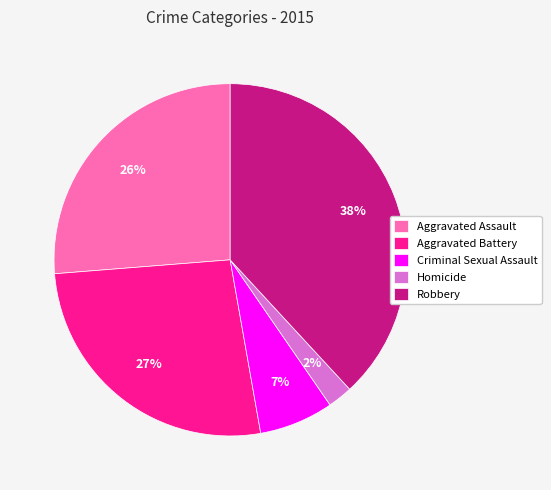

Approximately how many times larger is the value at Aggravated Assault compared to Aggravated Battery?

1.0